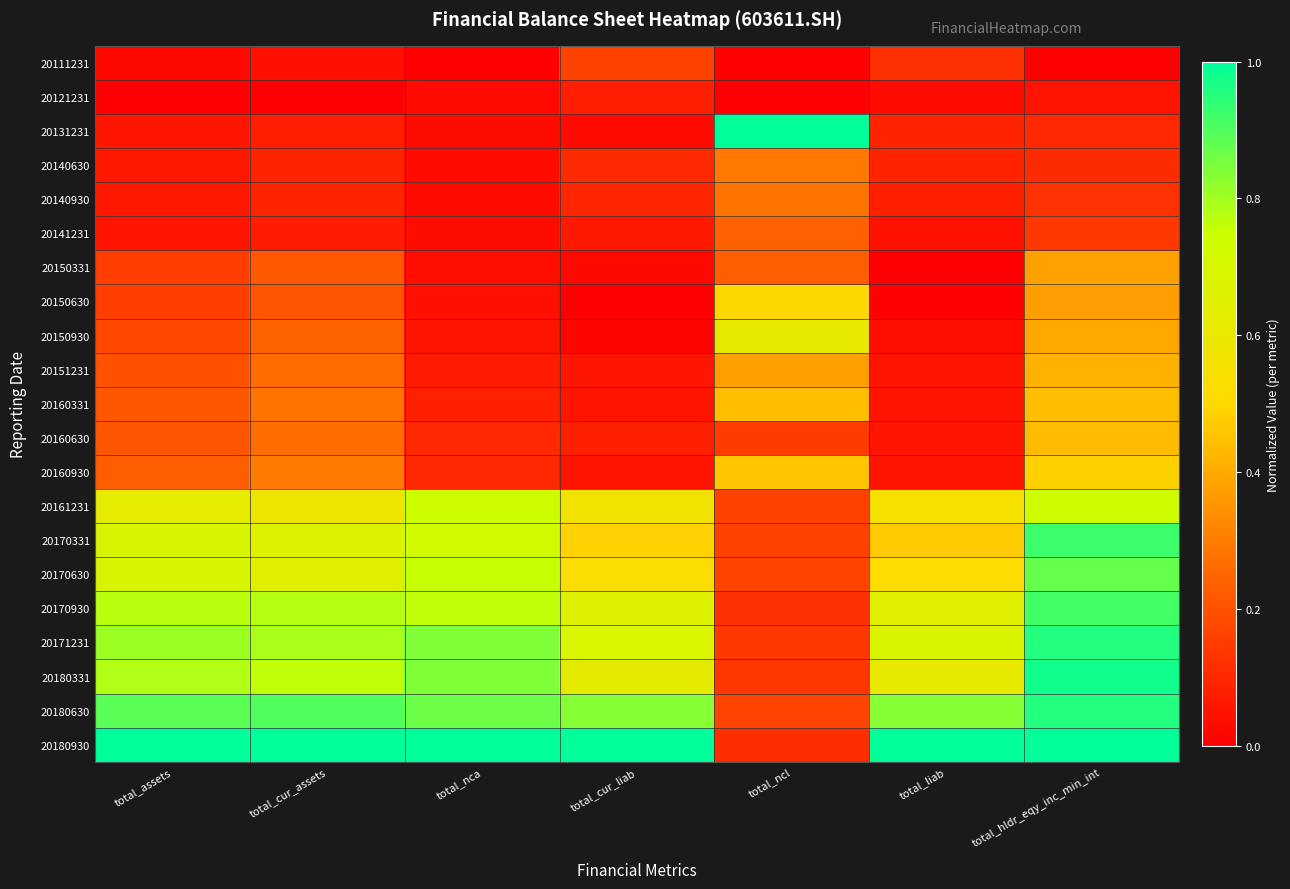

At which category does the chart reach its peak across all series?

total_ncl